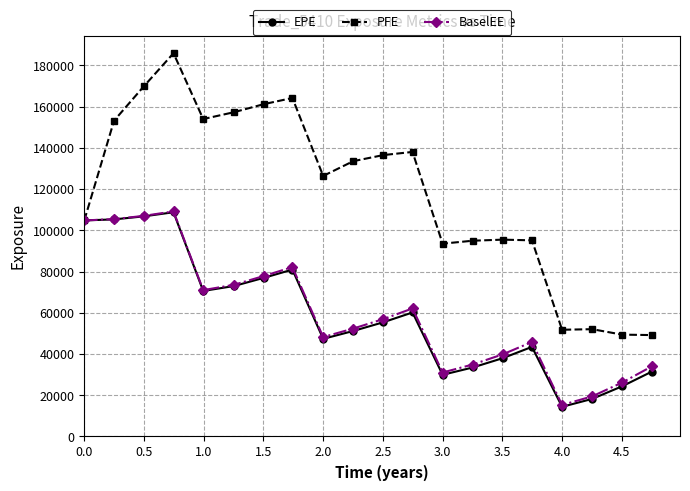

Which series has the largest range (max minus min)?

PFE